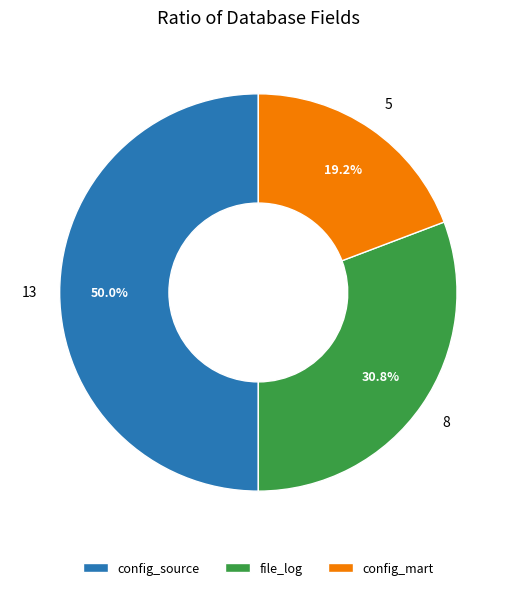

Is config_mart the majority of the pie?

No